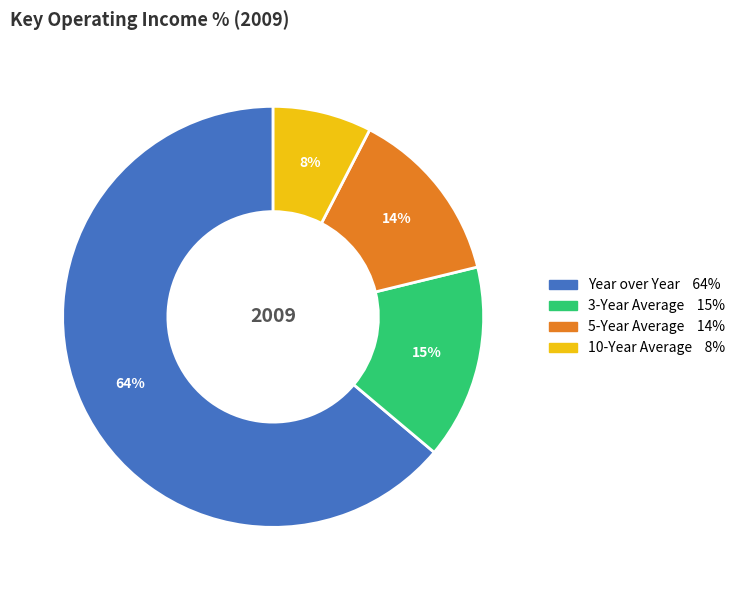

True or false: 5-Year Average accounts for 7% of the total.

False